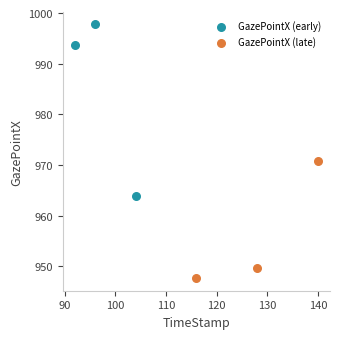

What are all the series names shown in the legend?

GazePointX (early), GazePointX (late)